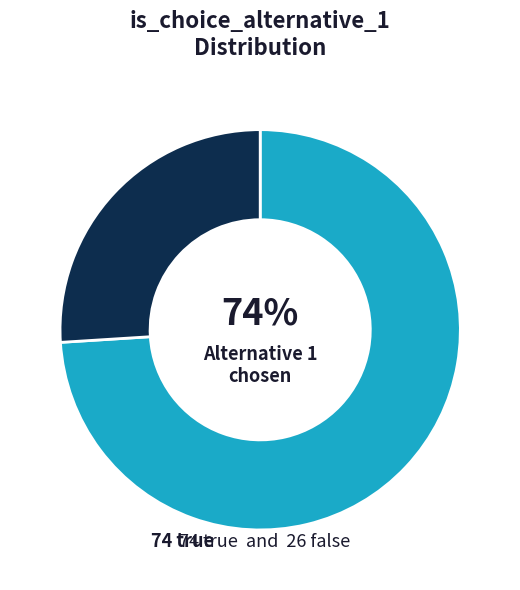

To the nearest percent, what is the average slice percentage?

50%